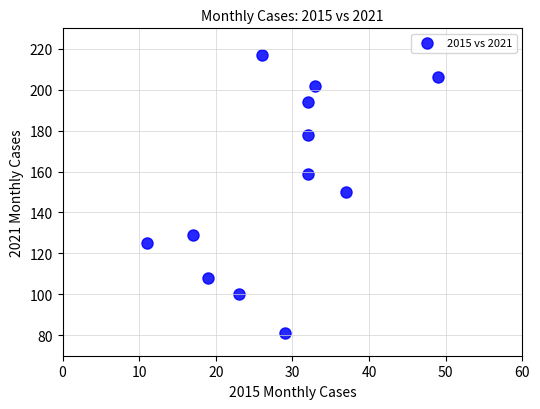

What is the average Y value?

154